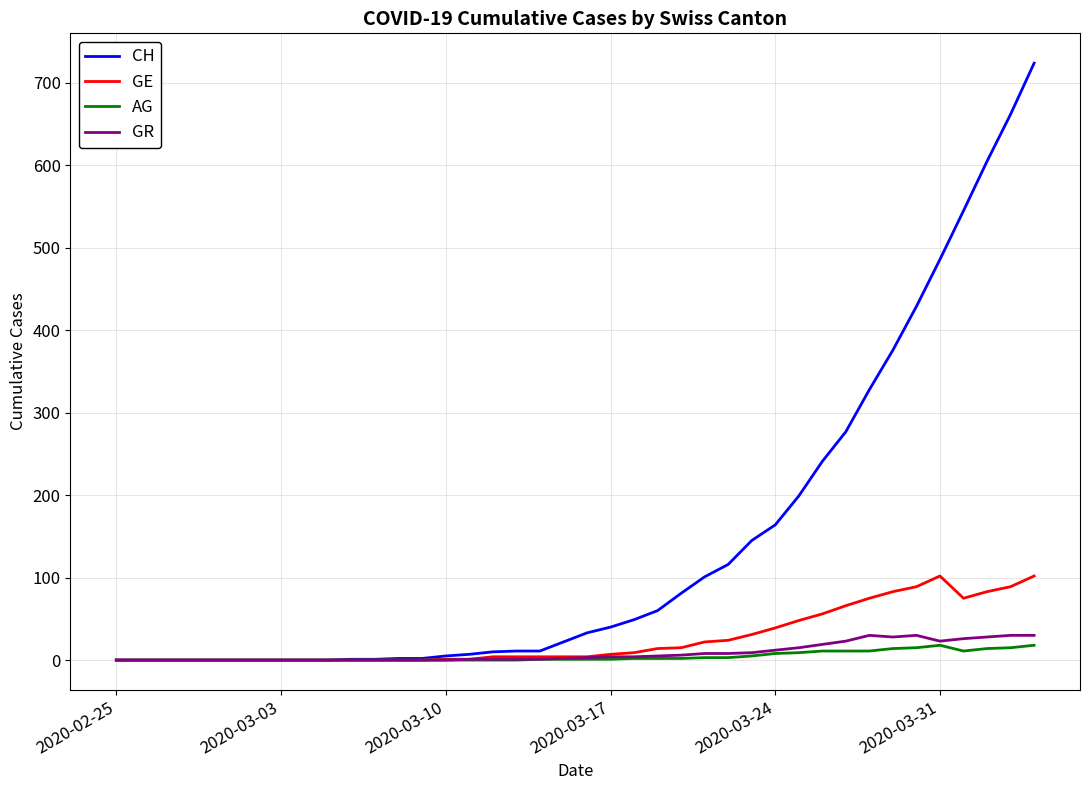

Which series has the widest spread of values?

CH